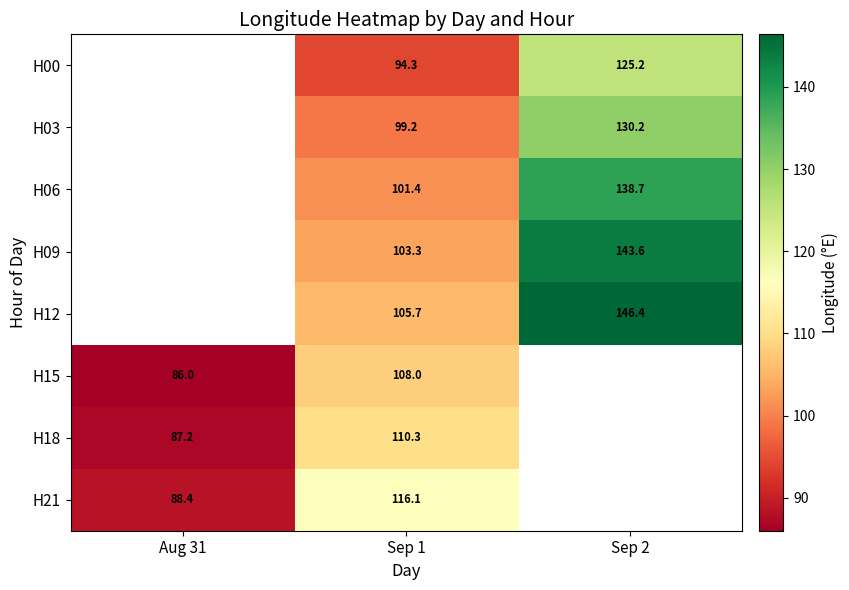

Which has a higher value, Sep 1 or Sep 2?

Sep 2